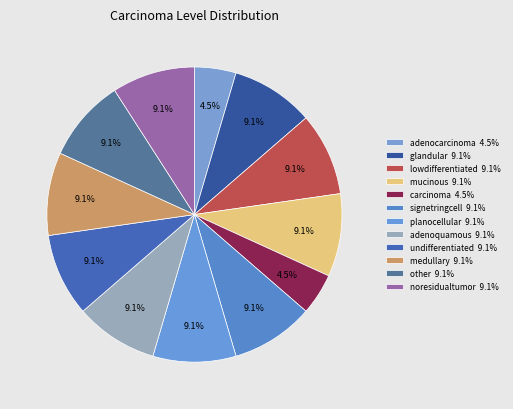

Is there any slice that represents more than half of the pie?

No